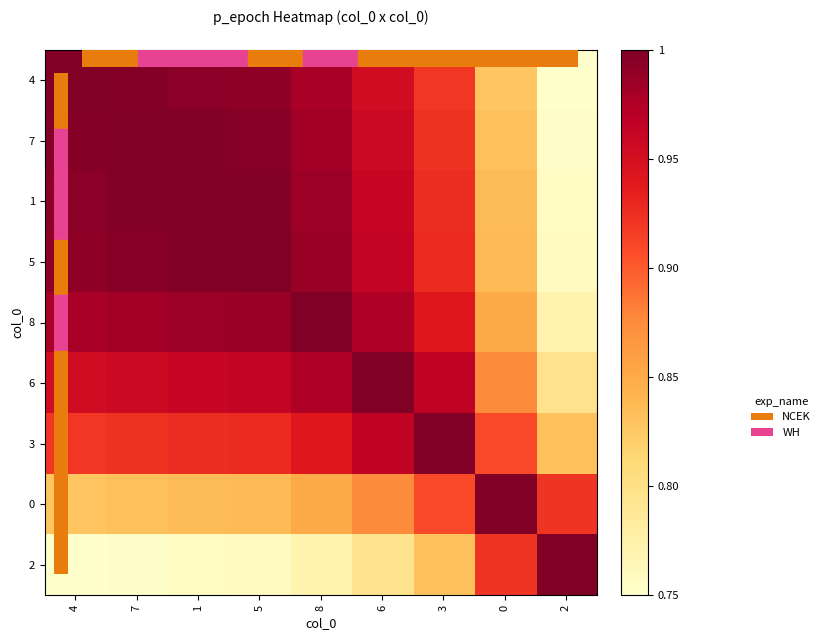

At how many categories does at least one series exceed 0?

9